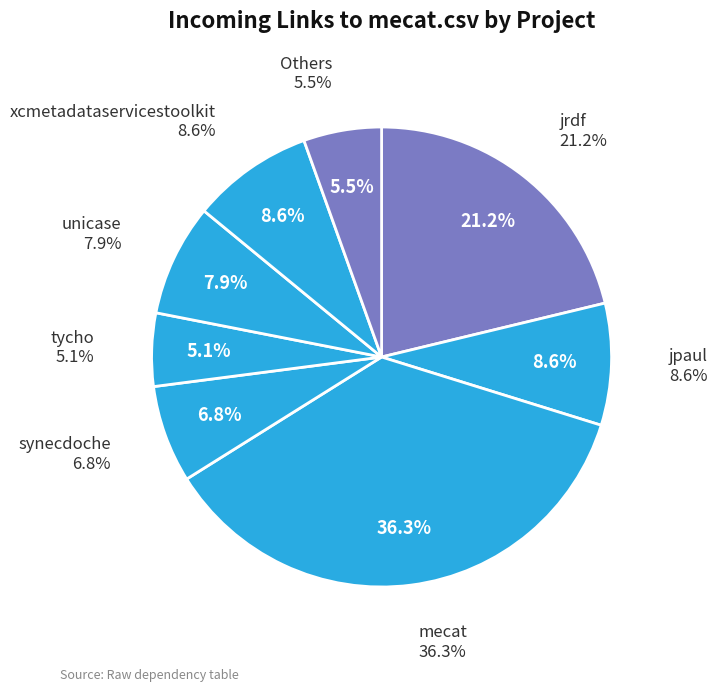

Is mecat.csv the majority of the pie?

No